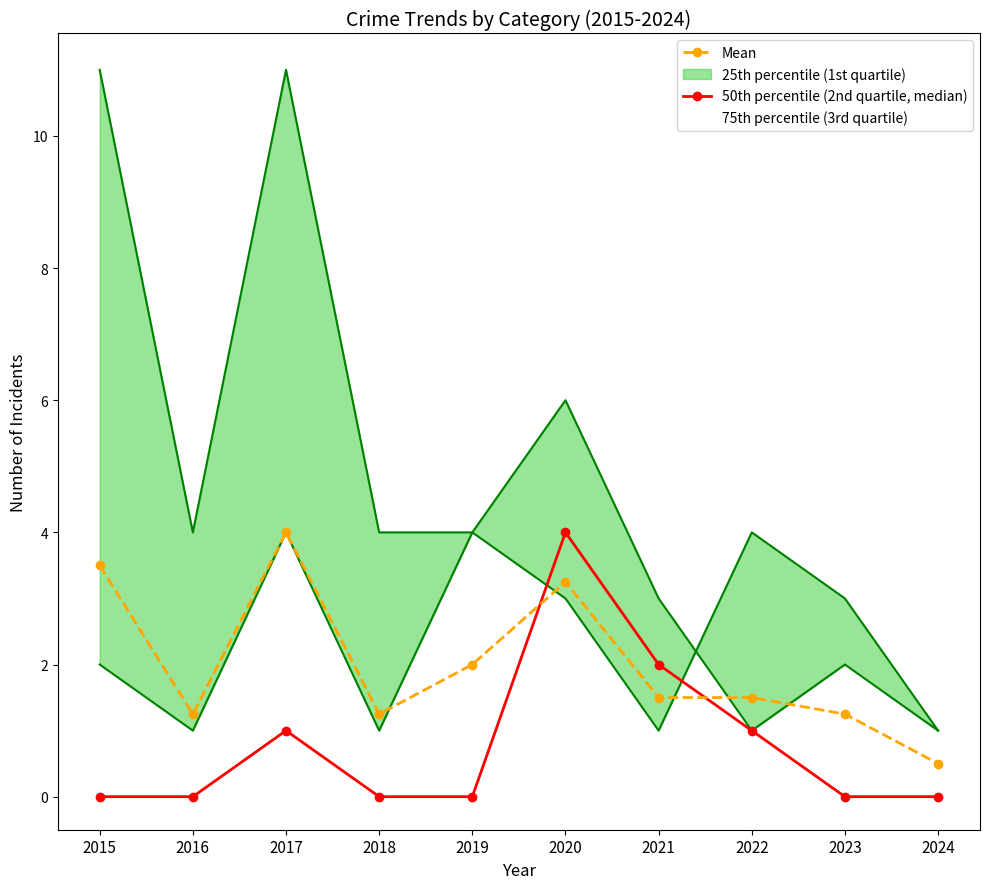

What is the average value of the 50th percentile (2nd quartile, median) series?

0.8